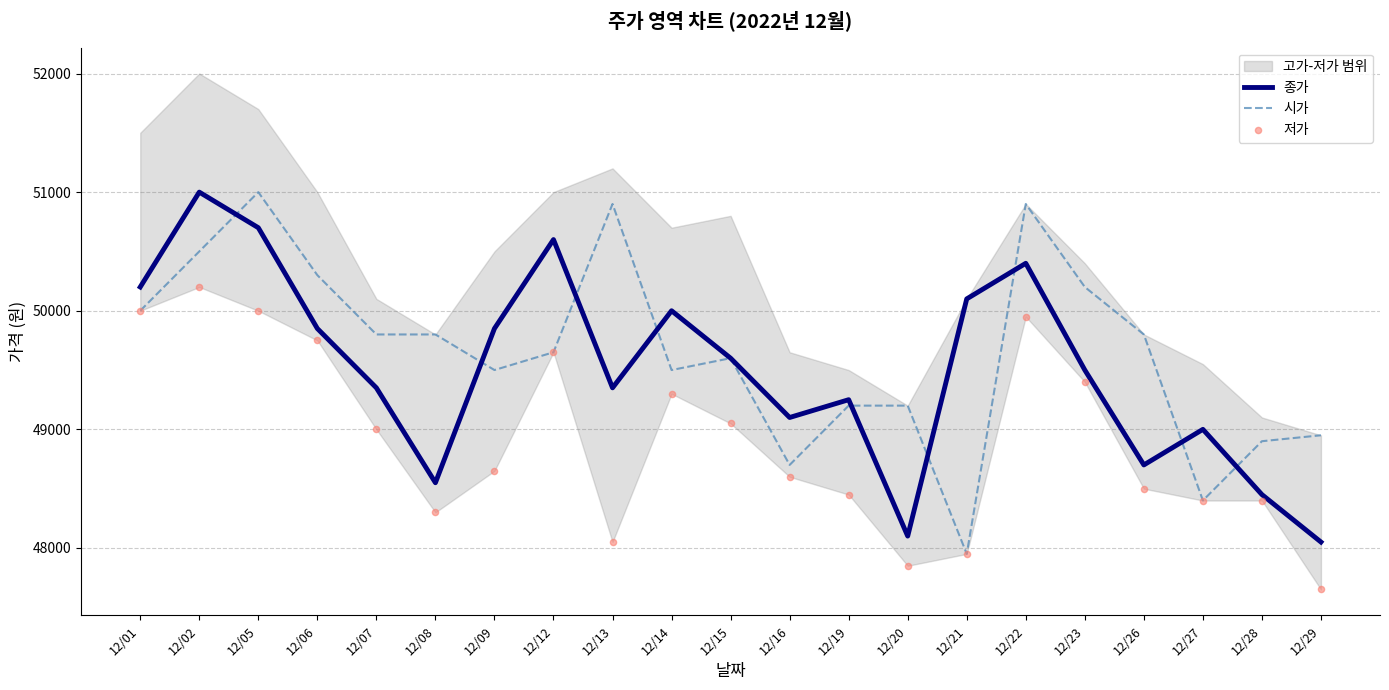

At which category is the sum across all series the highest?

12/02